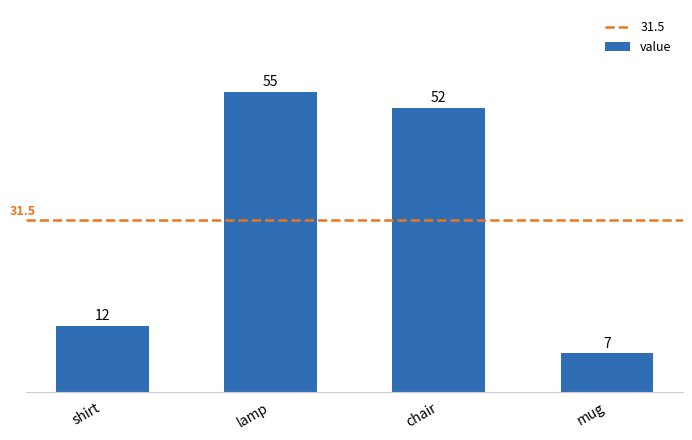

What is the label of the 4th bar from the right?

shirt